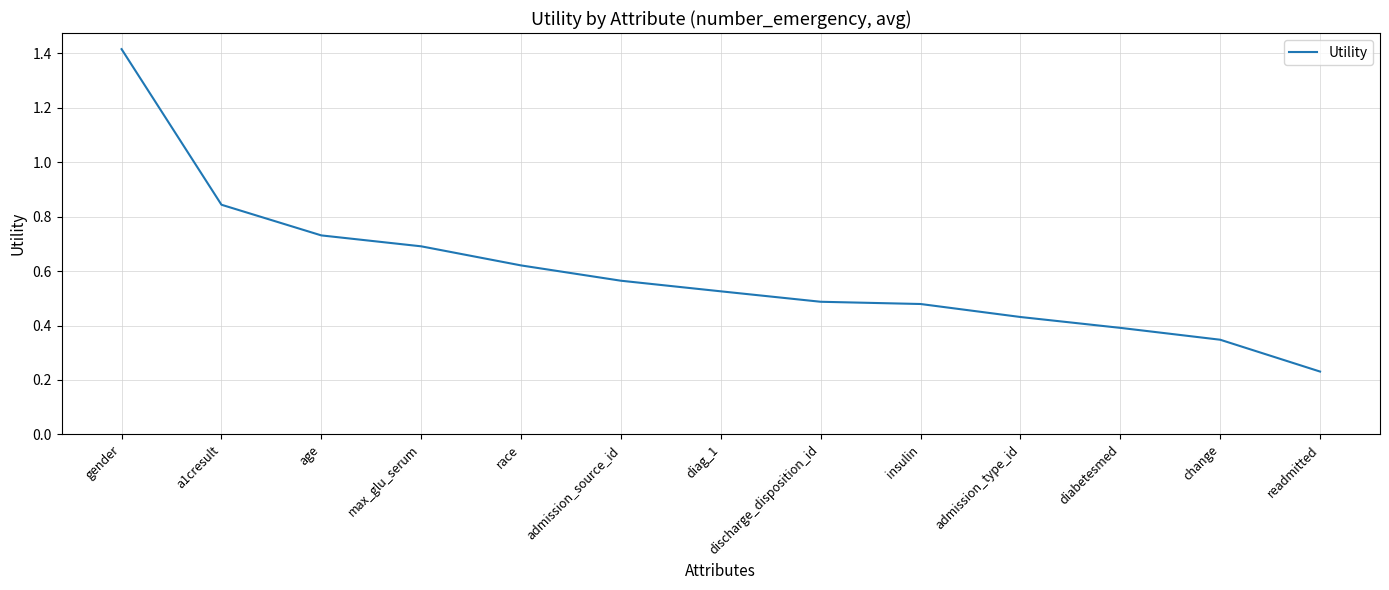

What position from the right is readmitted?

1